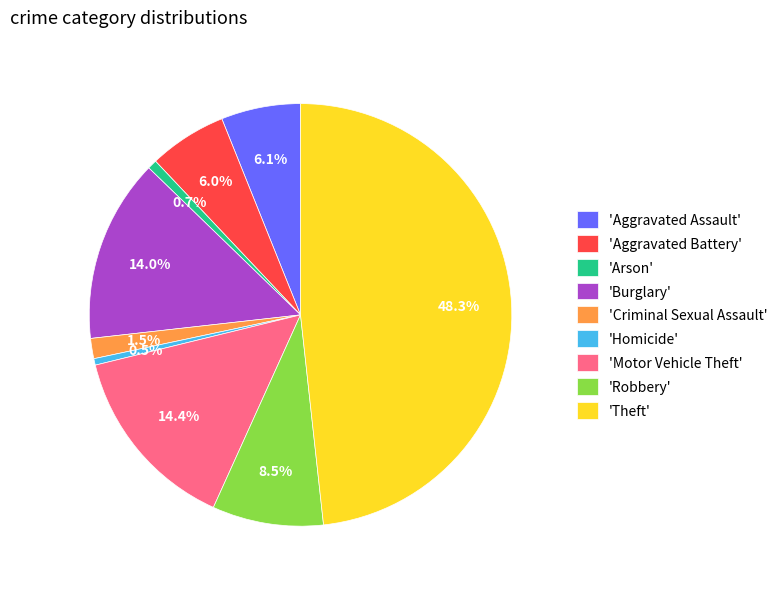

What is the total percentage of 'Aggravated Battery' and 'Burglary'?

20.0%